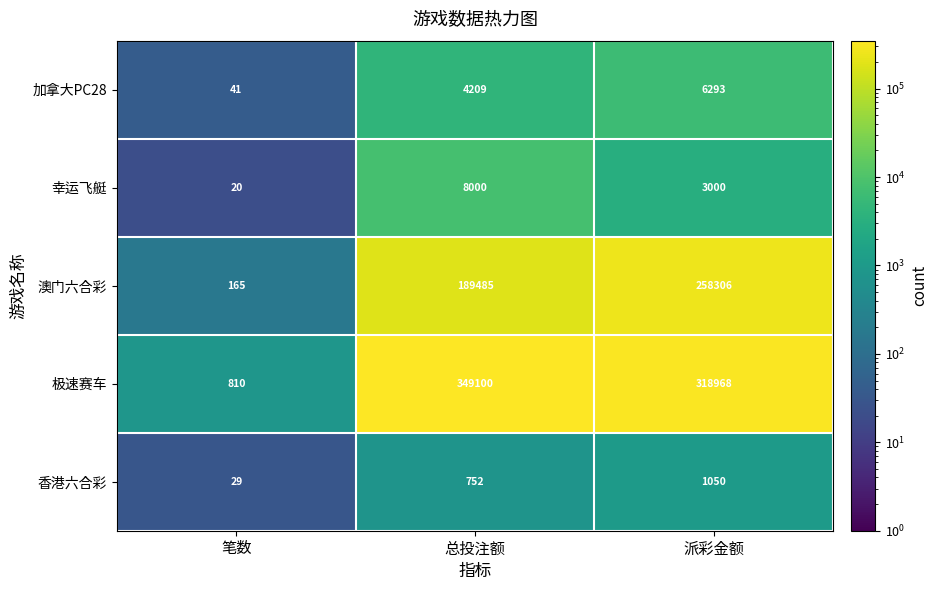

The value of 极速赛车 at 派彩金额 is 495285. True or false?

False